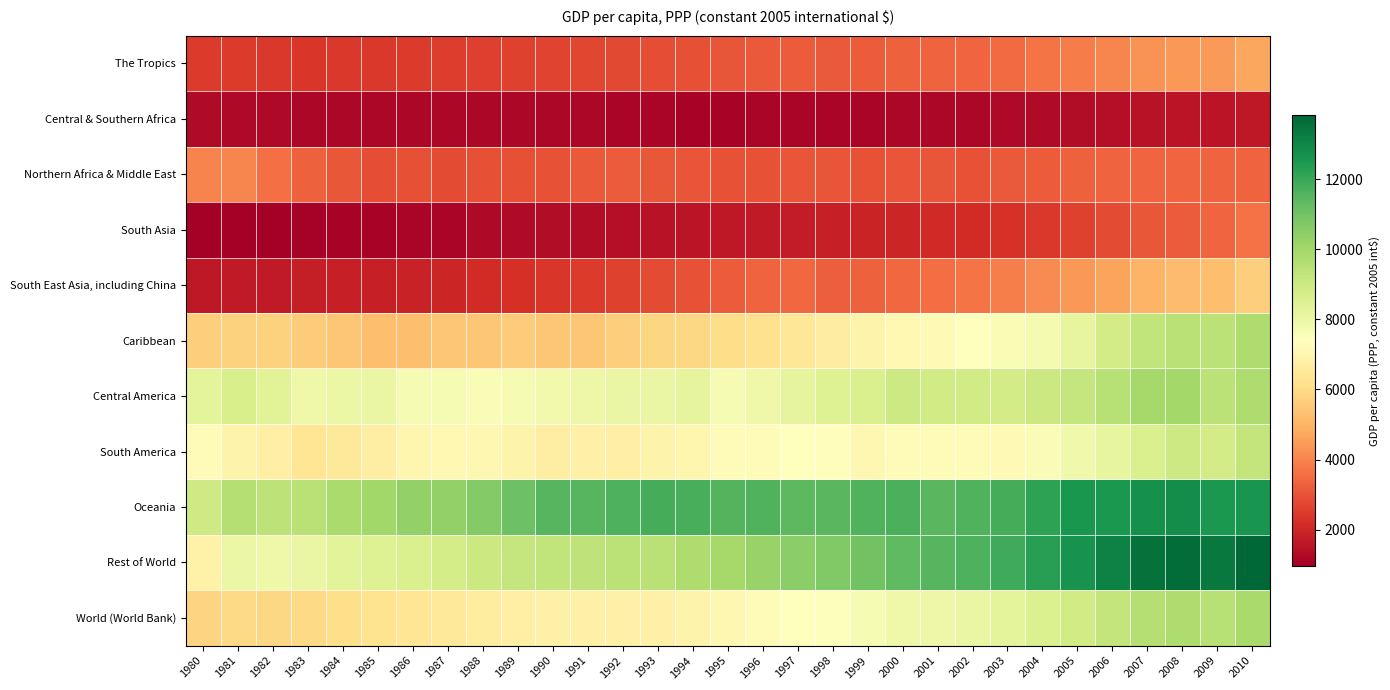

Between 2000 and 1983, which is larger?

2000